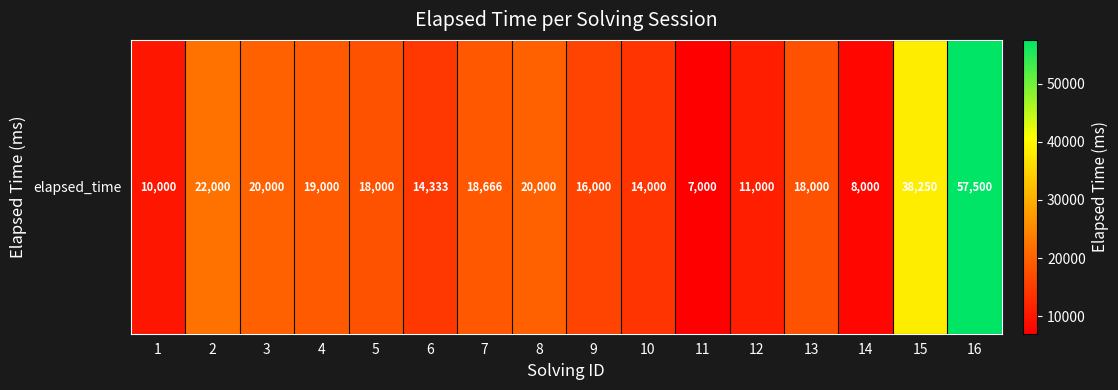

Rank the categories by value from lowest to highest.

11, 14, 1, 12, 10, 6, 9, 5, 13, 7, 4, 3, 8, 2, 15, 16